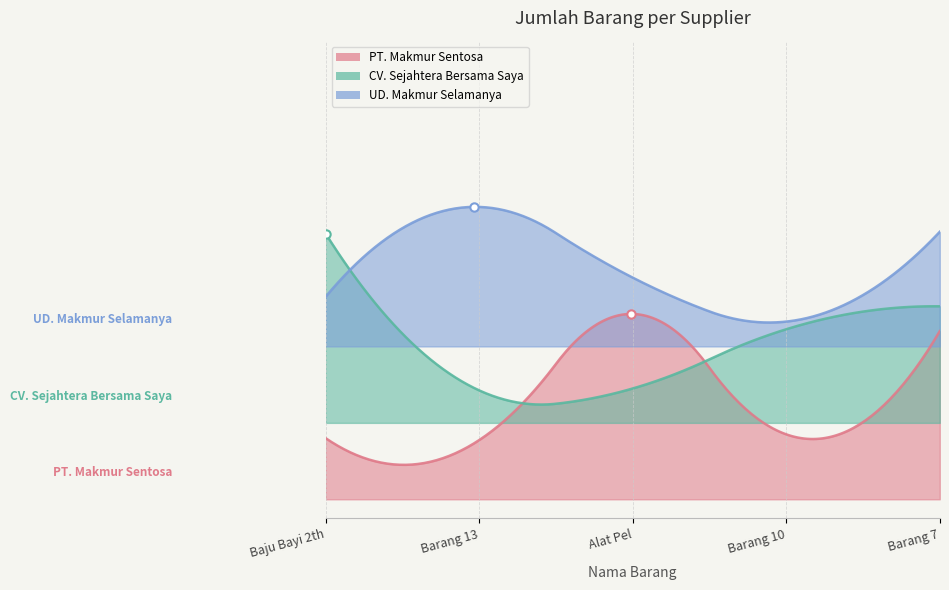

The value of PT. Makmur Sentosa at Barang 4 is 14. True or false?

False